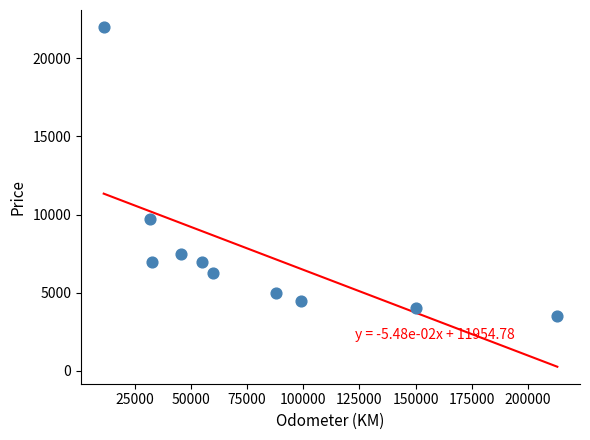

What Y value in the scatter plot is closest to 12750?

9700